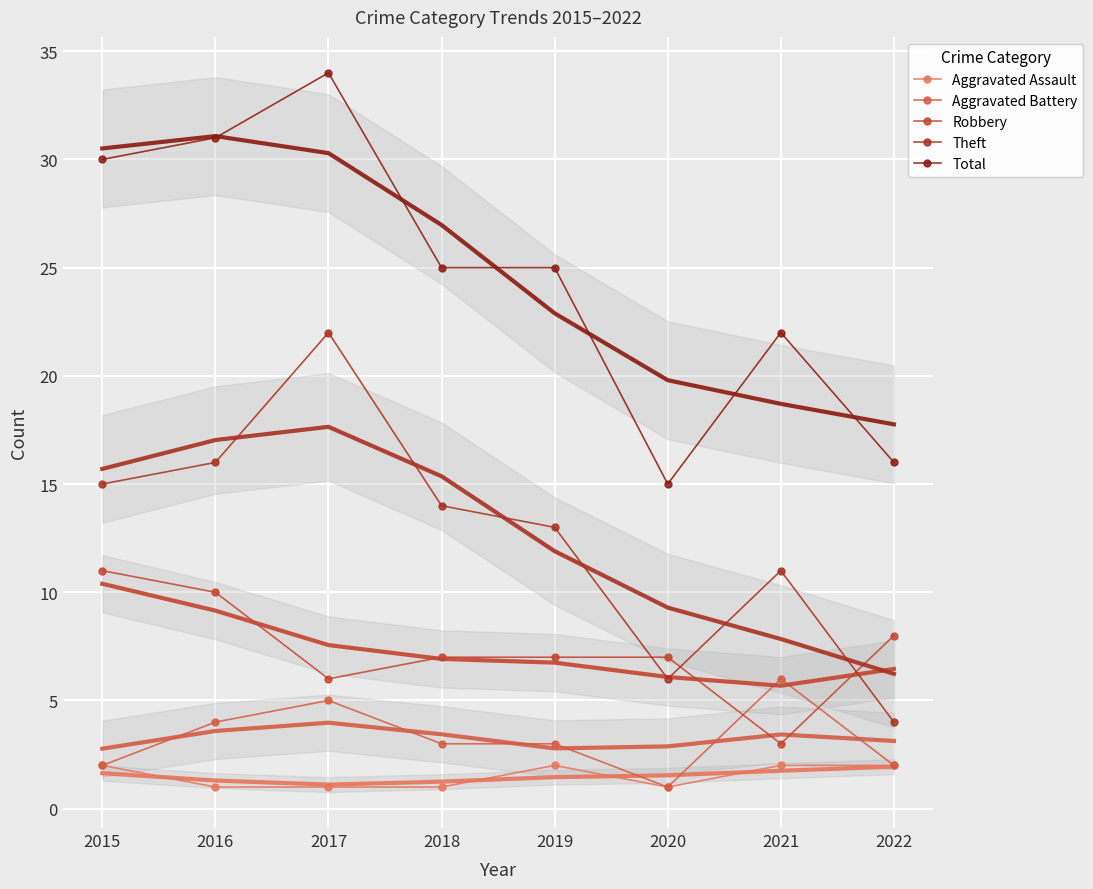

How many interior local peaks does the Aggravated Battery series have?

2